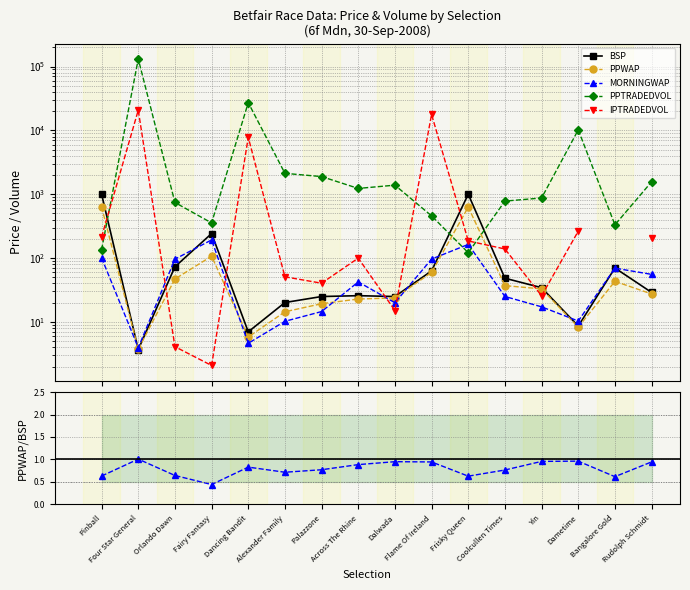

What is the label of the 1st point from the left?

Pinball